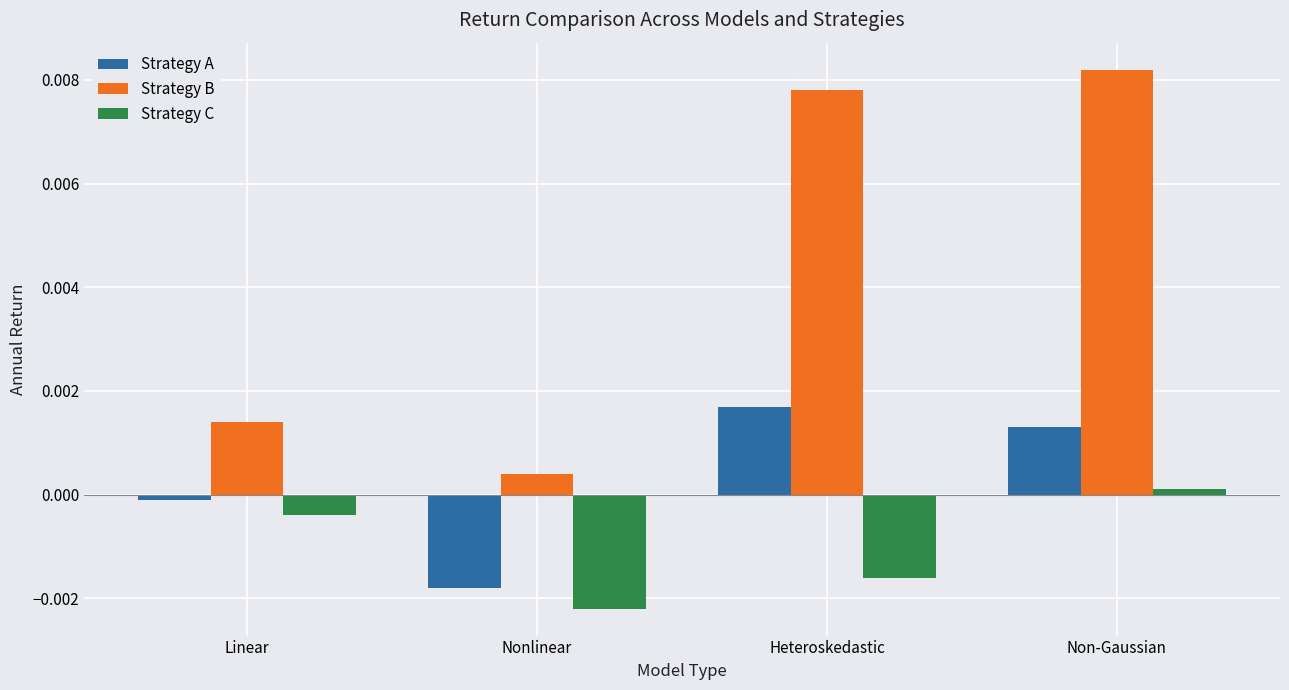

At which label is Strategy A closest to 0?

Linear